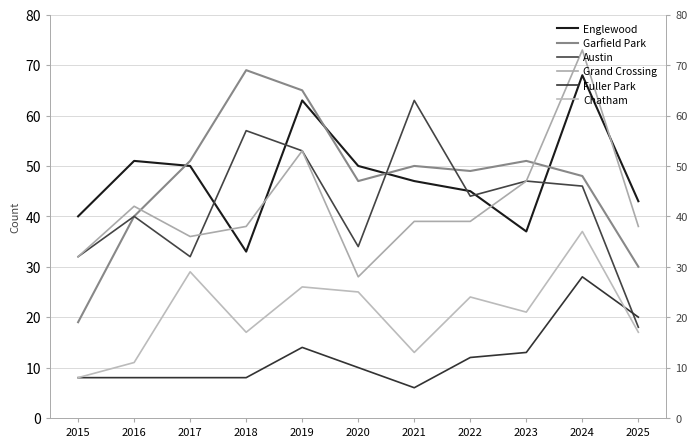

What is the minimum value shown in the chart?

6